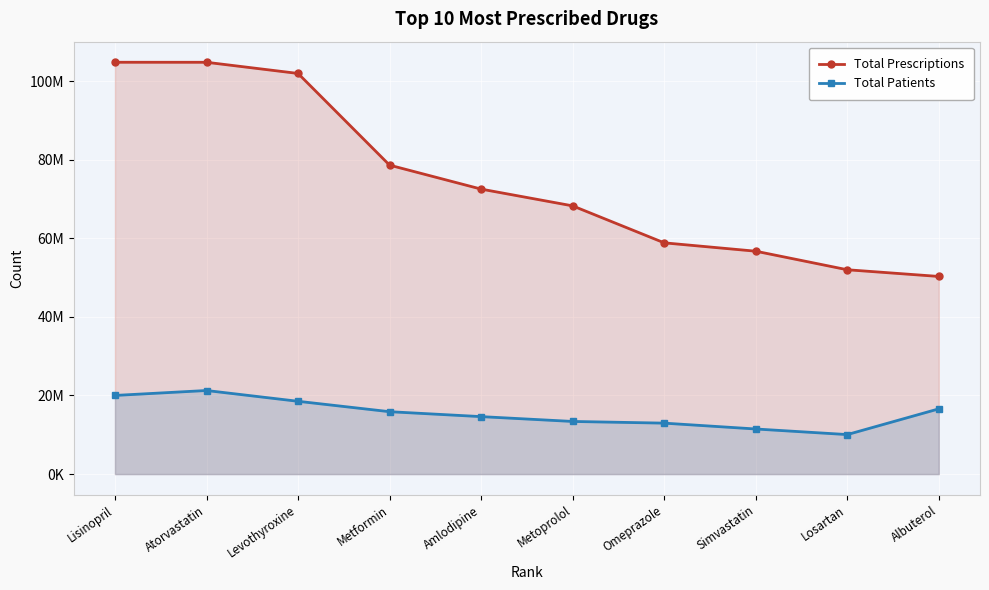

What position from the left is Losartan?

9